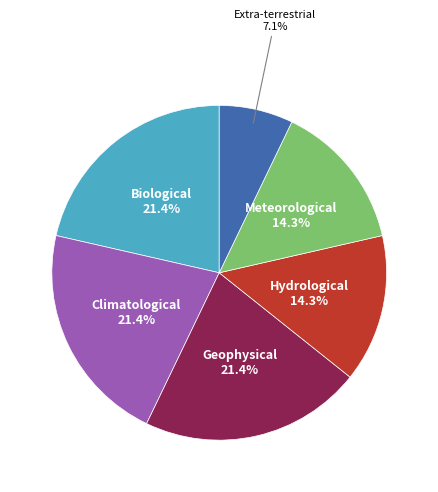

To the nearest percent, what is the difference between the Extra-terrestrial and Climatological slice percentages?

14%